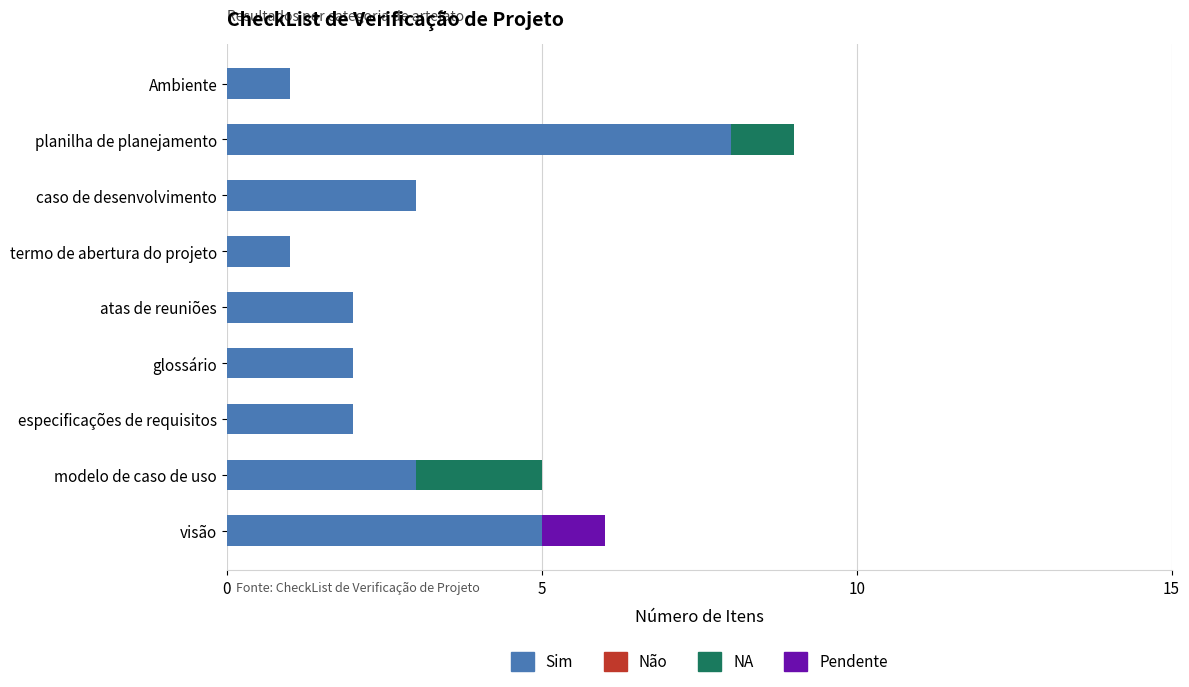

At which category is the sum across all series the highest?

planilha de planejamento